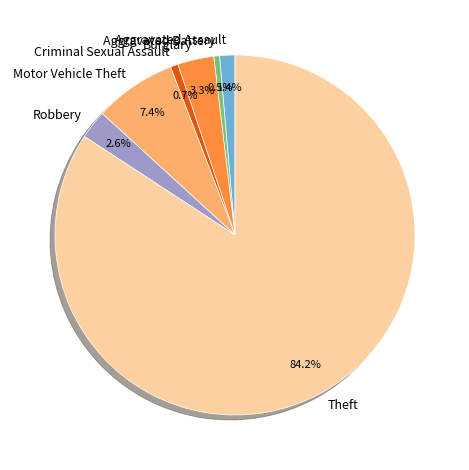

Which category has the biggest portion of the pie?

Theft